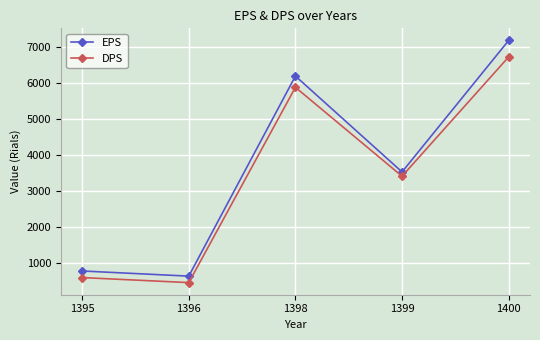

Is it true that DPS equals 2383 at 1399?

False